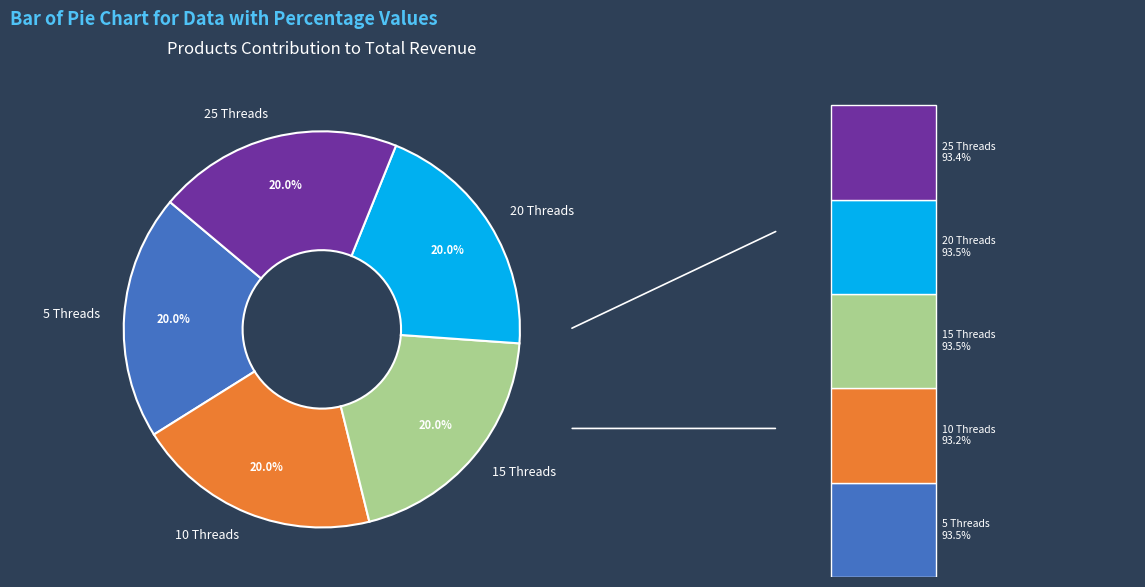

Between 15 Threads and 10 Threads, which is larger?

15 Threads